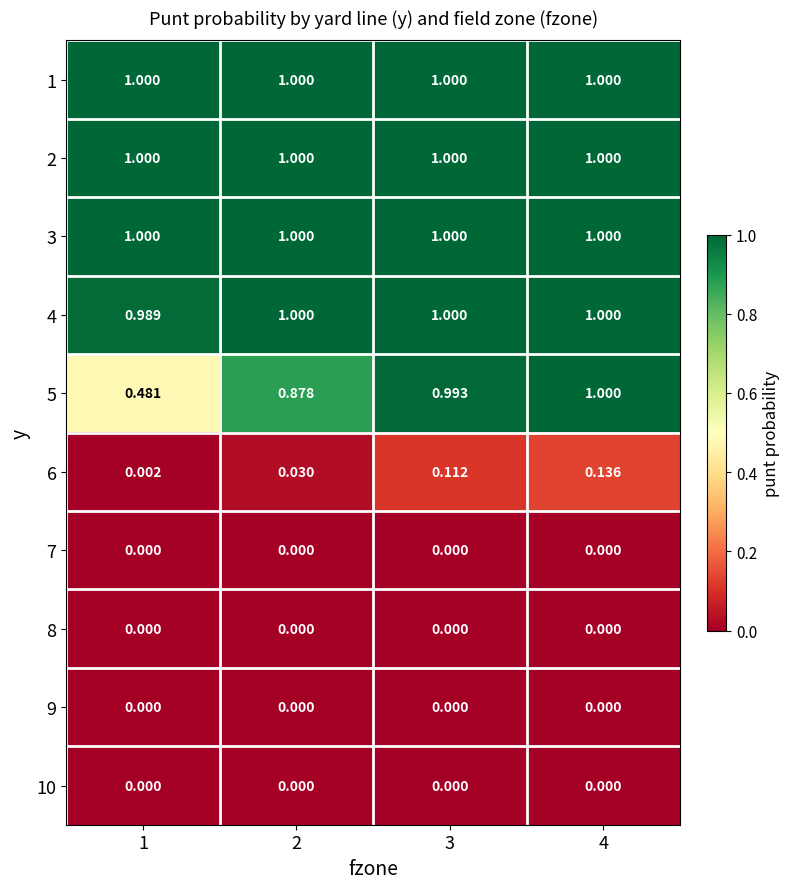

What is the maximum value shown in the chart?

1.0